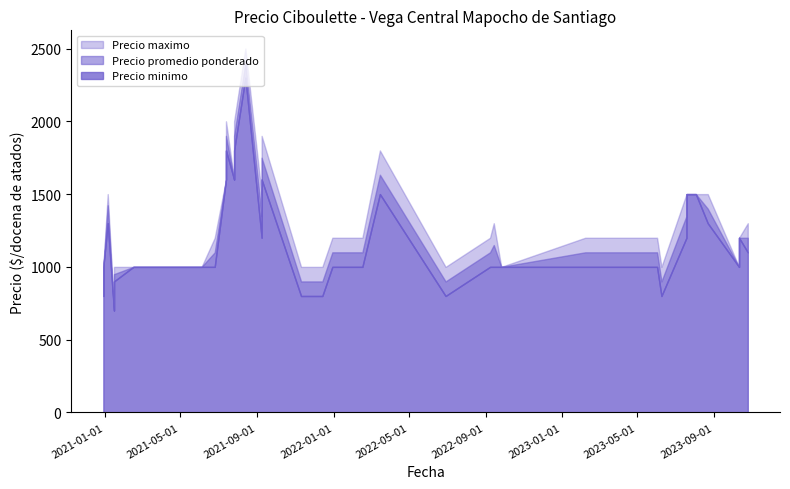

Which has a higher value, 2021-11-12 or 2021-07-13?

2021-07-13